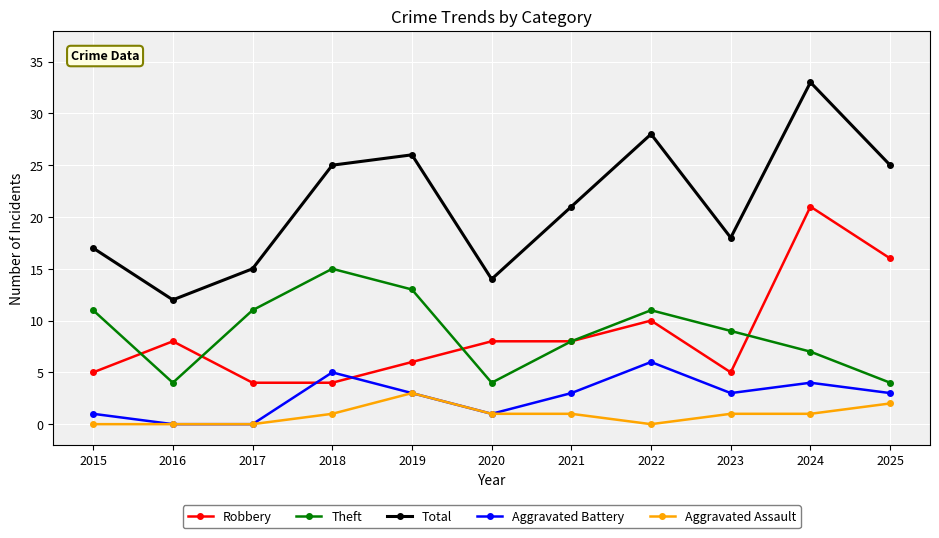

How many categories are shown in the chart?

11